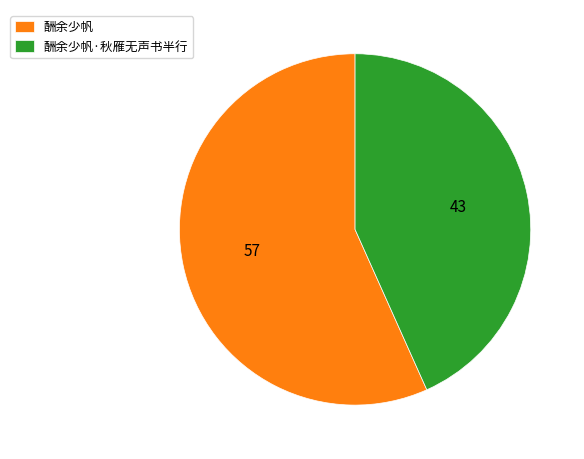

Combined, do 酬余少帆 and 酬余少帆·秋雁无声书半行 account for over 50%?

Yes